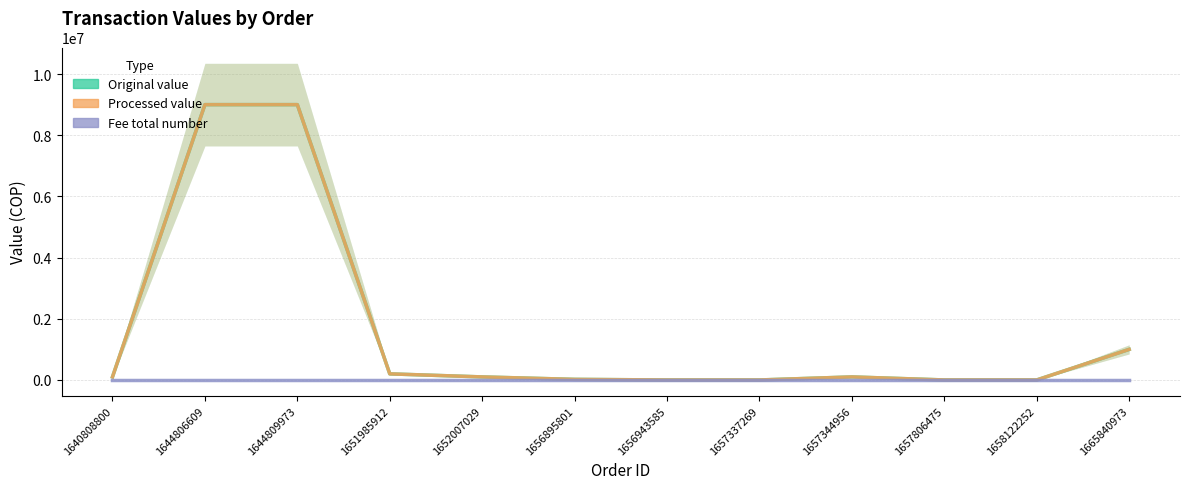

Does the chart have visible grid lines?

Yes